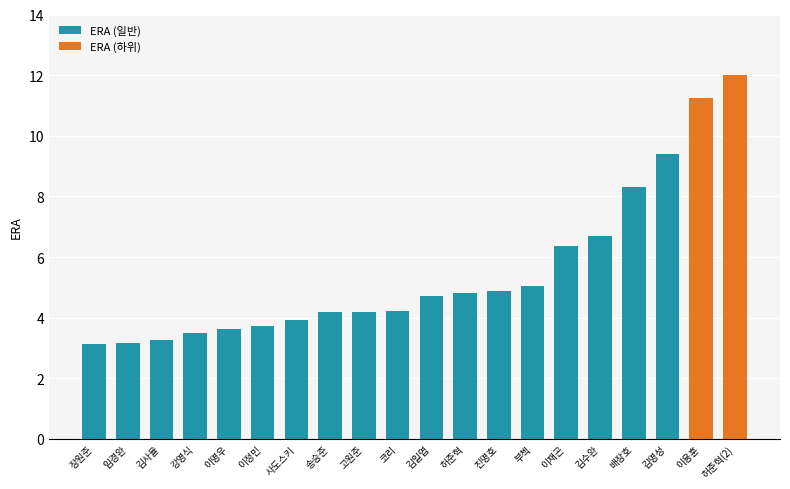

How many bars are there in total?

20